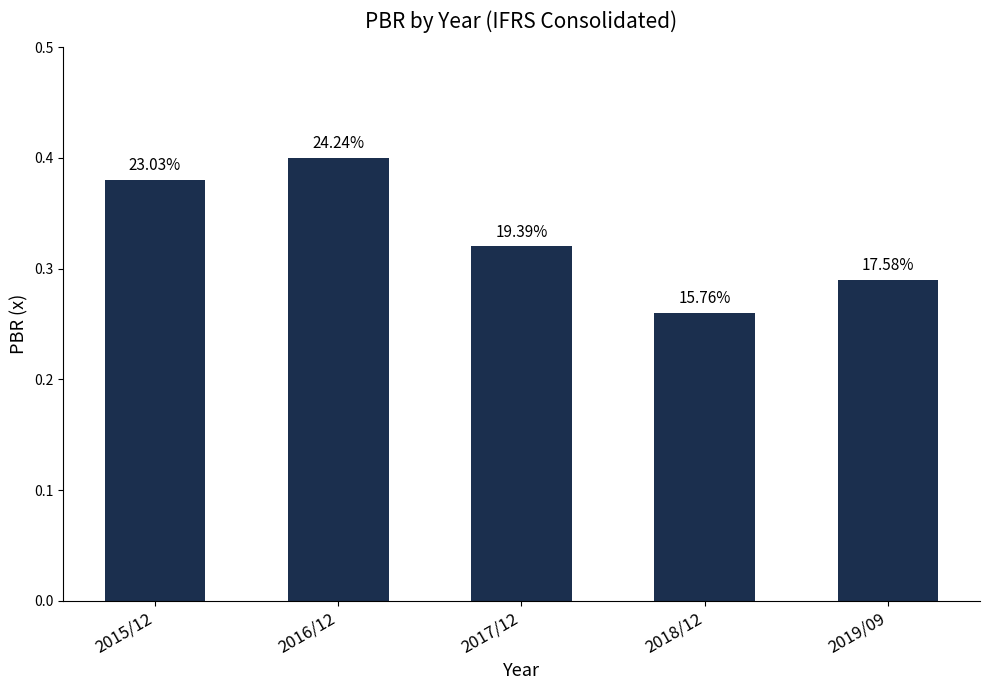

How many bars are there in total?

5